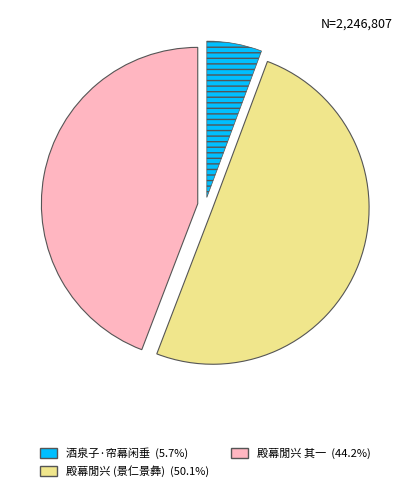

How many segments does this pie chart have?

3